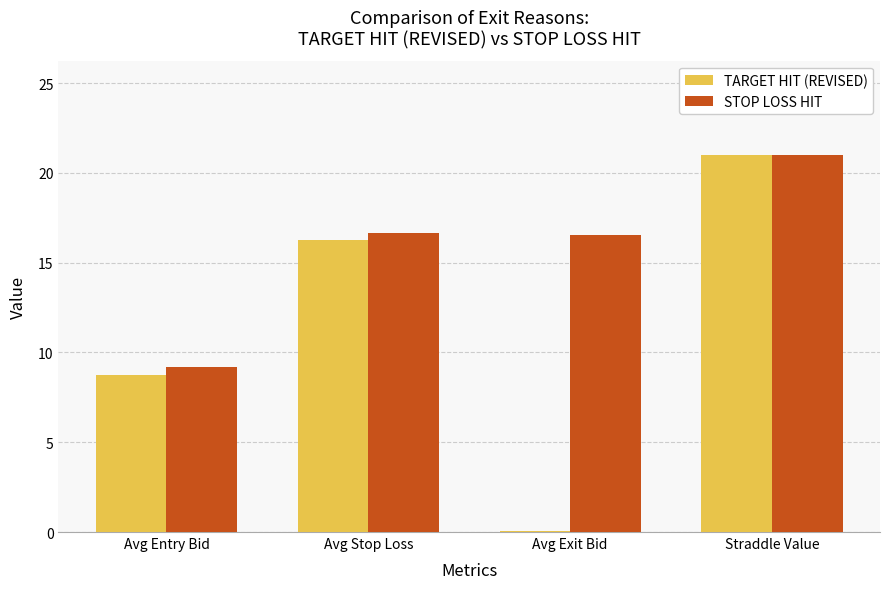

How many groups of bars are there?

4